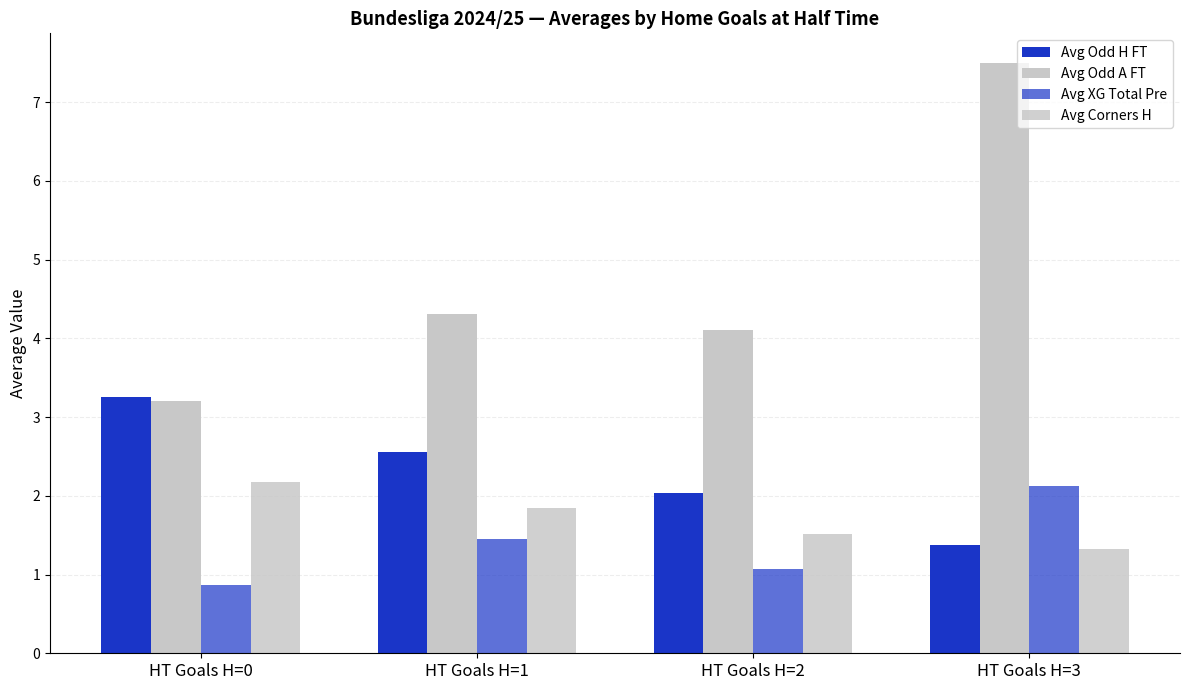

How many data points in Avg Odd A FT are less than 4?

1